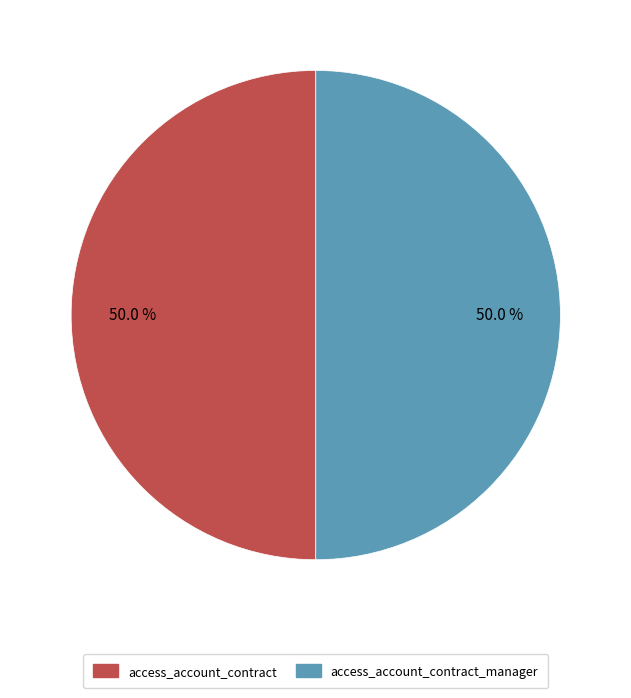

To the nearest percent, what is the average slice percentage?

50%